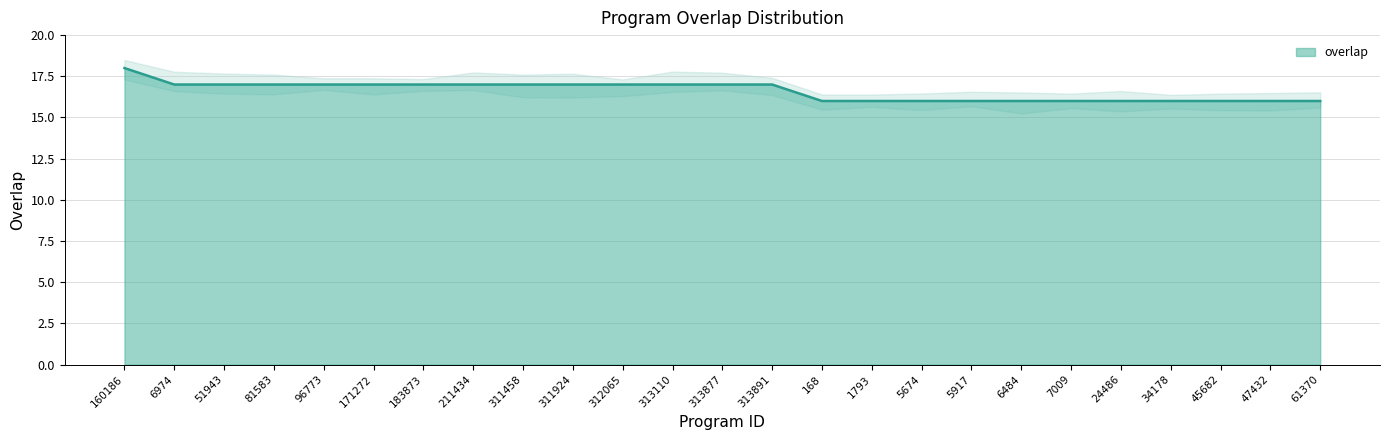

How many data points are less than 17?

11